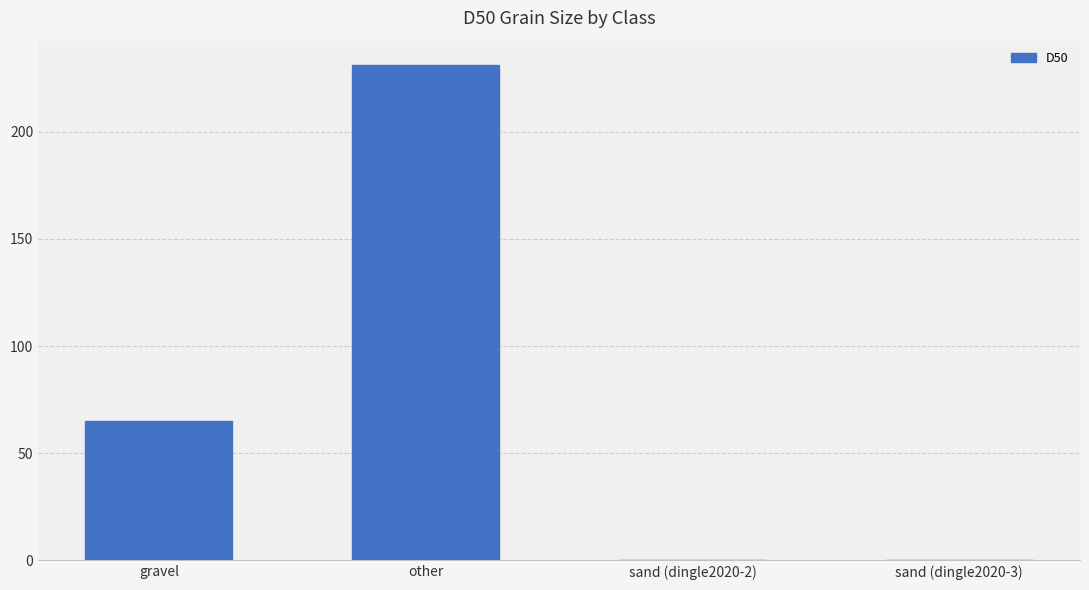

What is the average value?

74.1